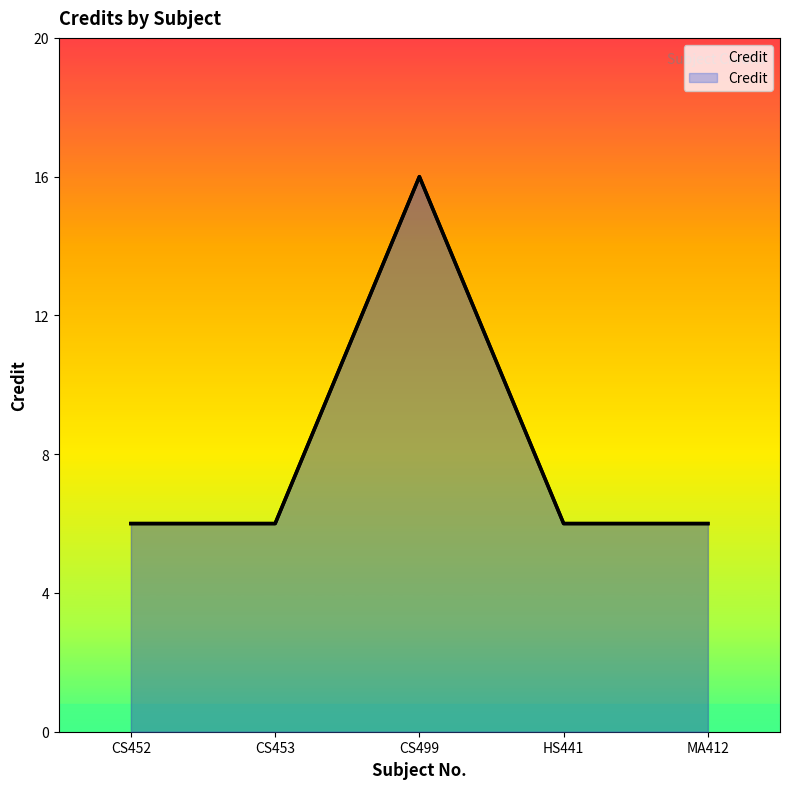

Rank the categories by value from lowest to highest.

CS452, CS453, HS441, MA412, CS499